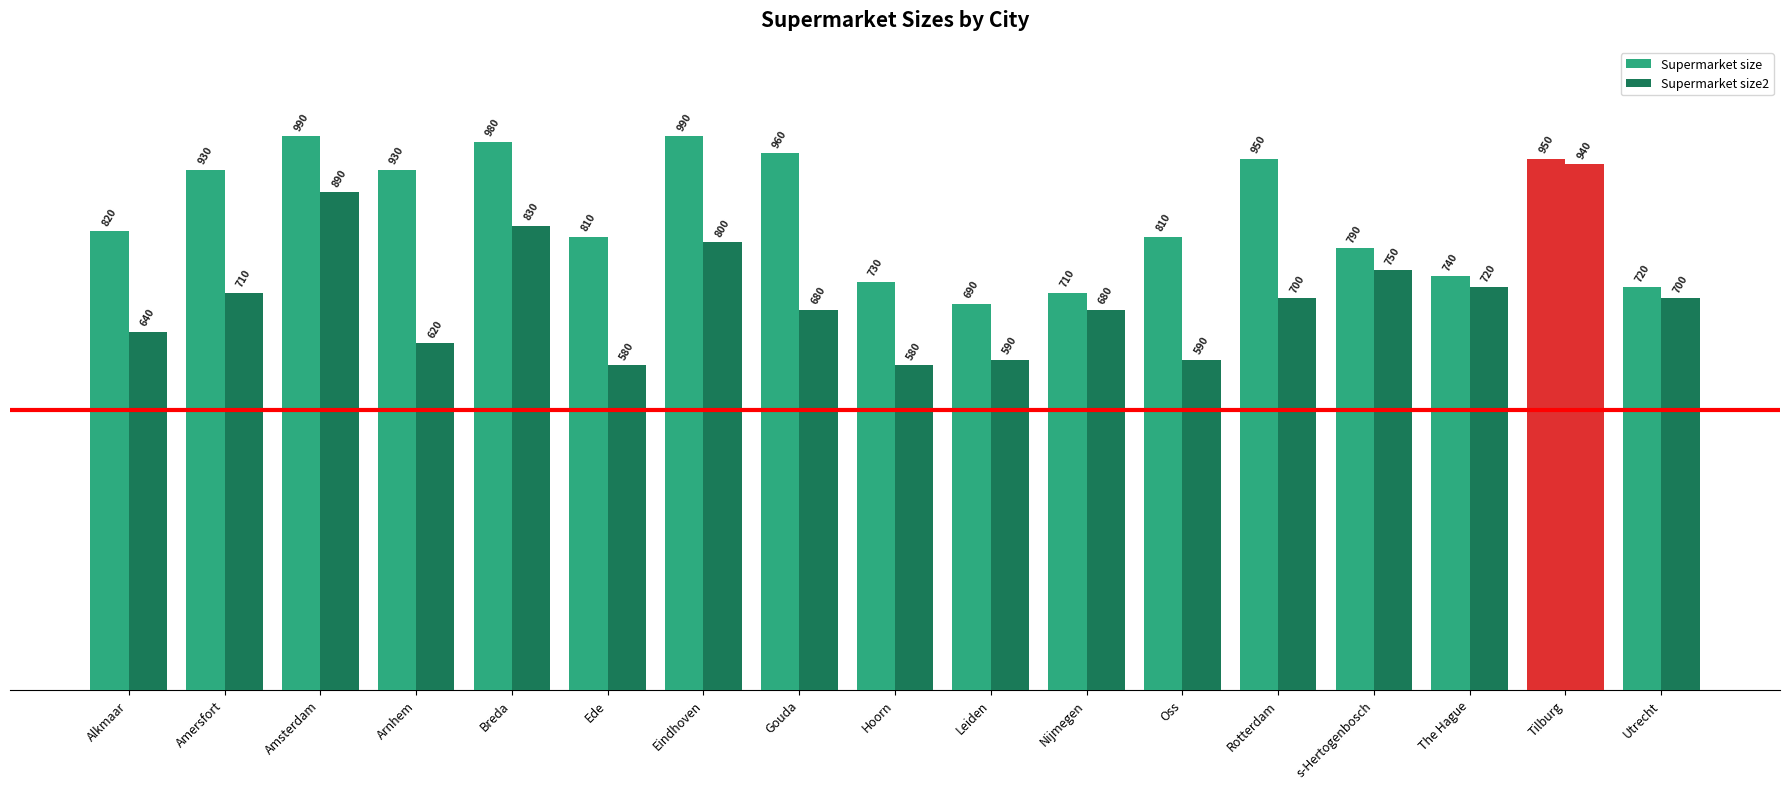

Is the value of Supermarket size at Amsterdam greater than the value of Supermarket size2 at Gouda?

Yes